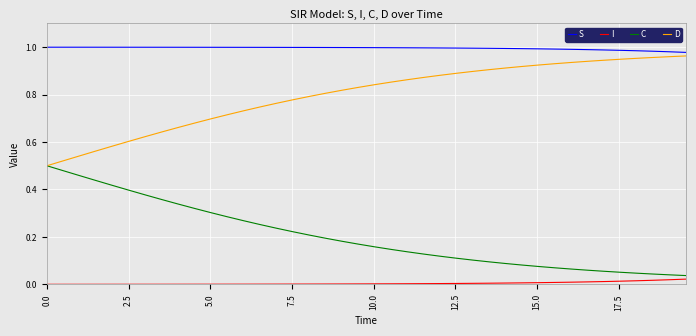

Which series has the largest total across all categories?

S